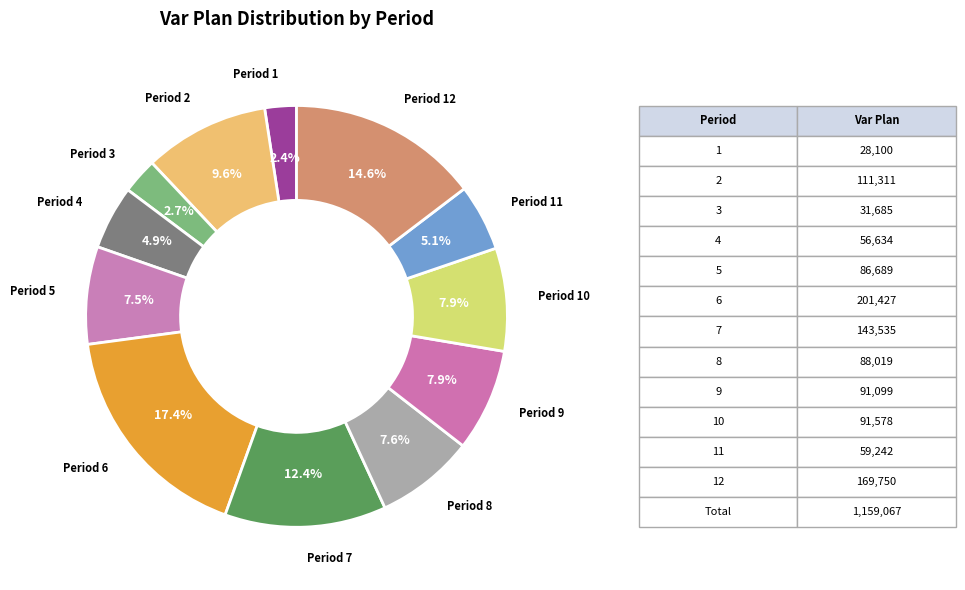

How many slices are in this pie chart?

12